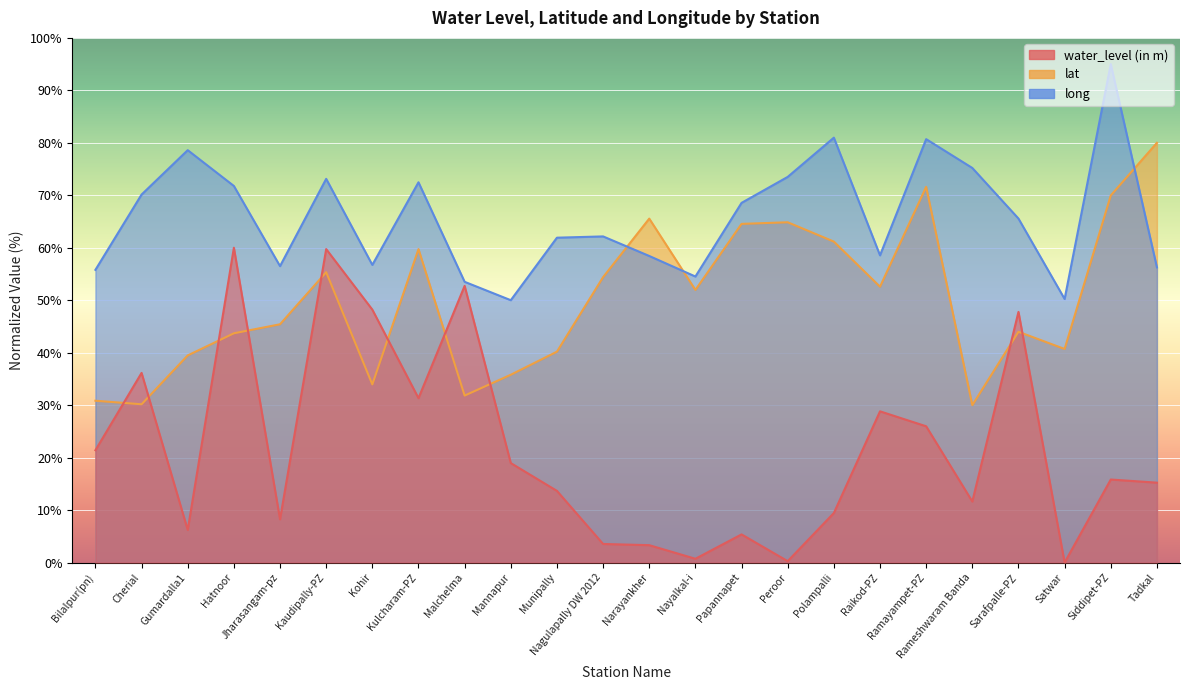

What is the maximum value for lat?

80.0